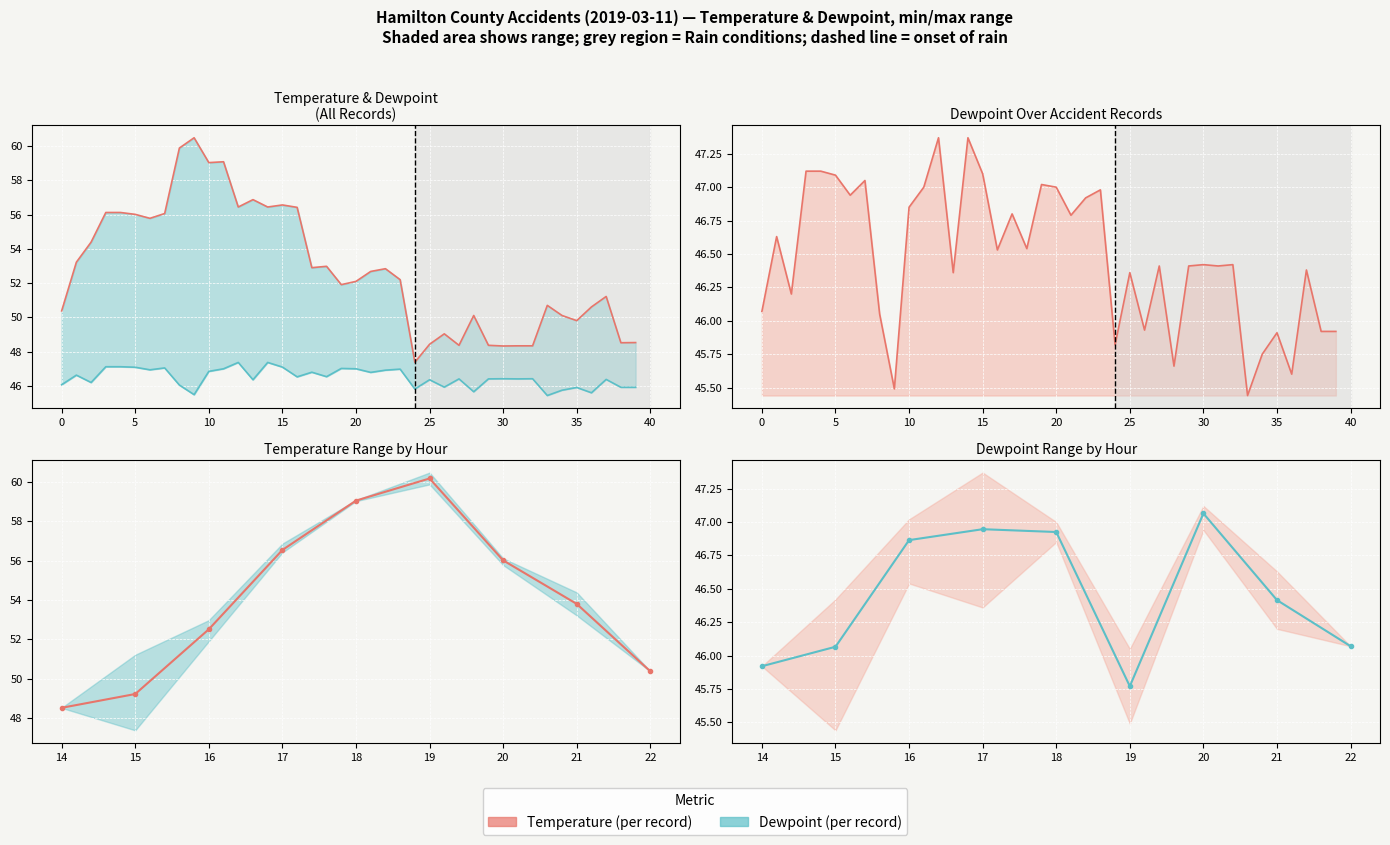

At how many categories does at least one series exceed 58?

4